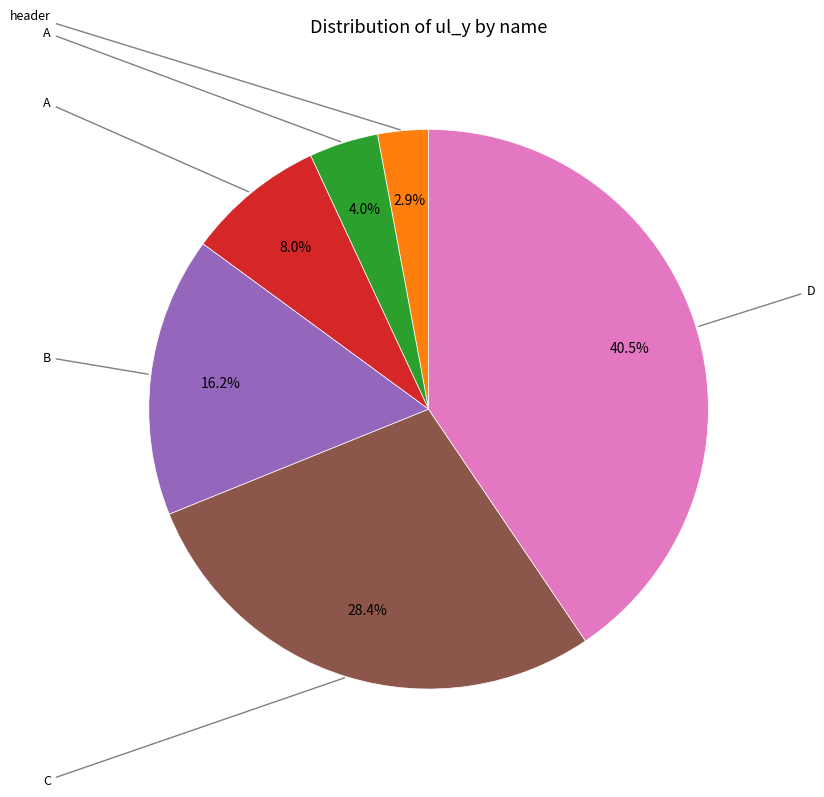

Is there a majority slice in this chart?

No